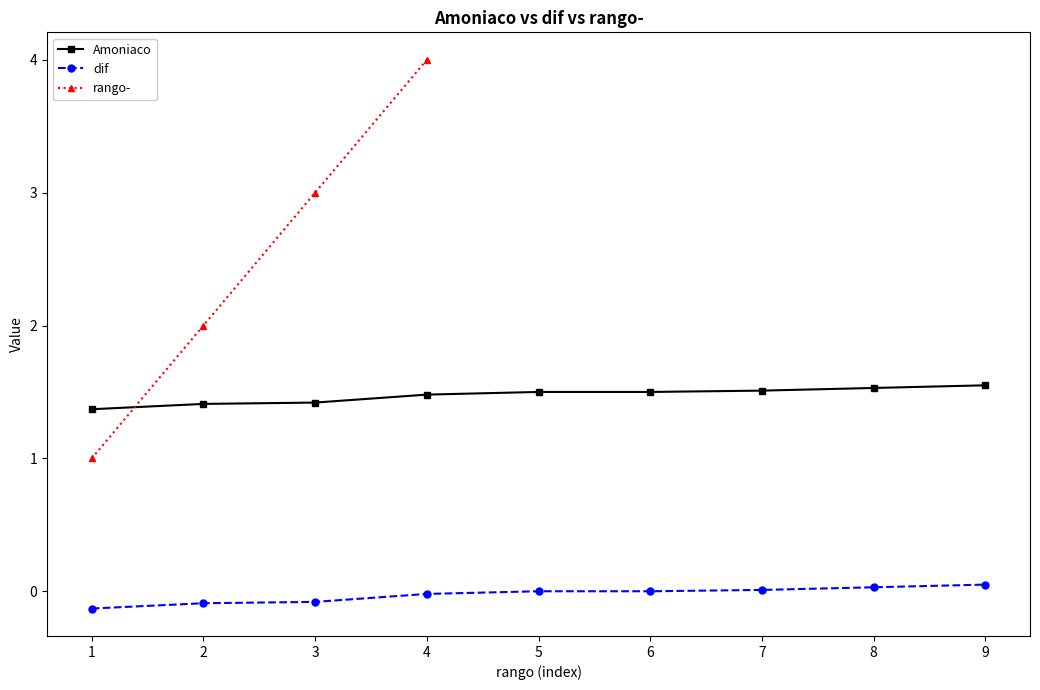

How many values are between 3 and 7?

5